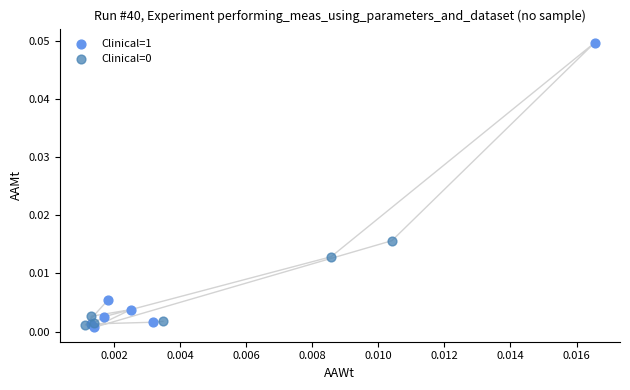

Which series contains the highest Y value?

Clinical=1